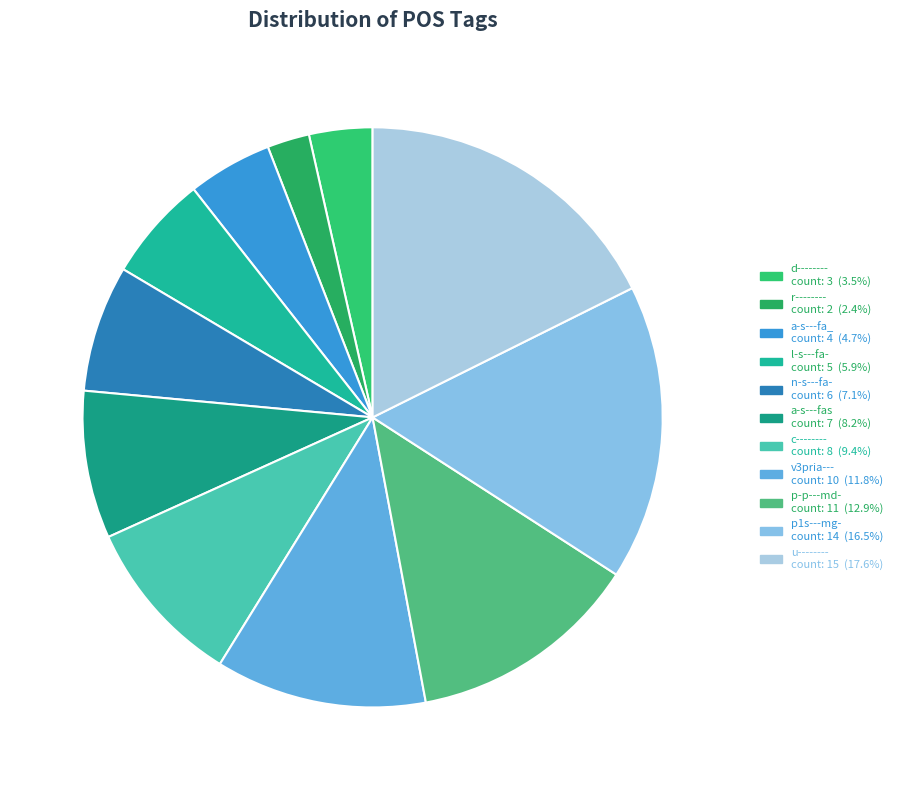

Count the number of slices in the pie.

11